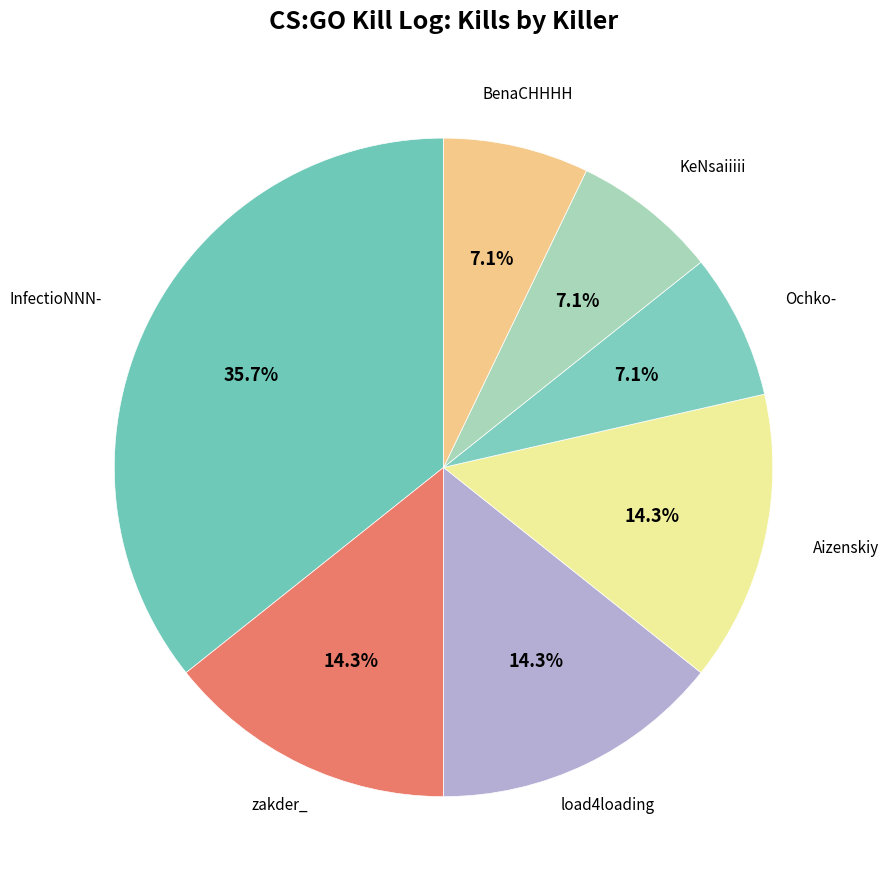

How many segments does this pie chart have?

7